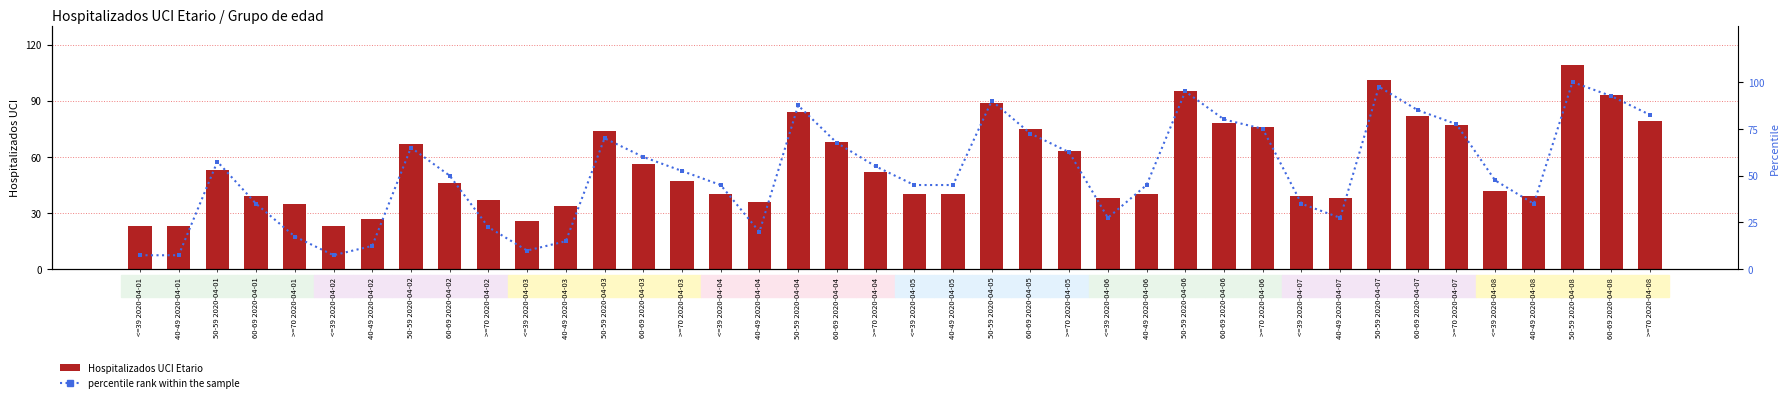

What are all the series names shown in the legend?

Hospitalizados UCI Etario, percentile rank within the sample